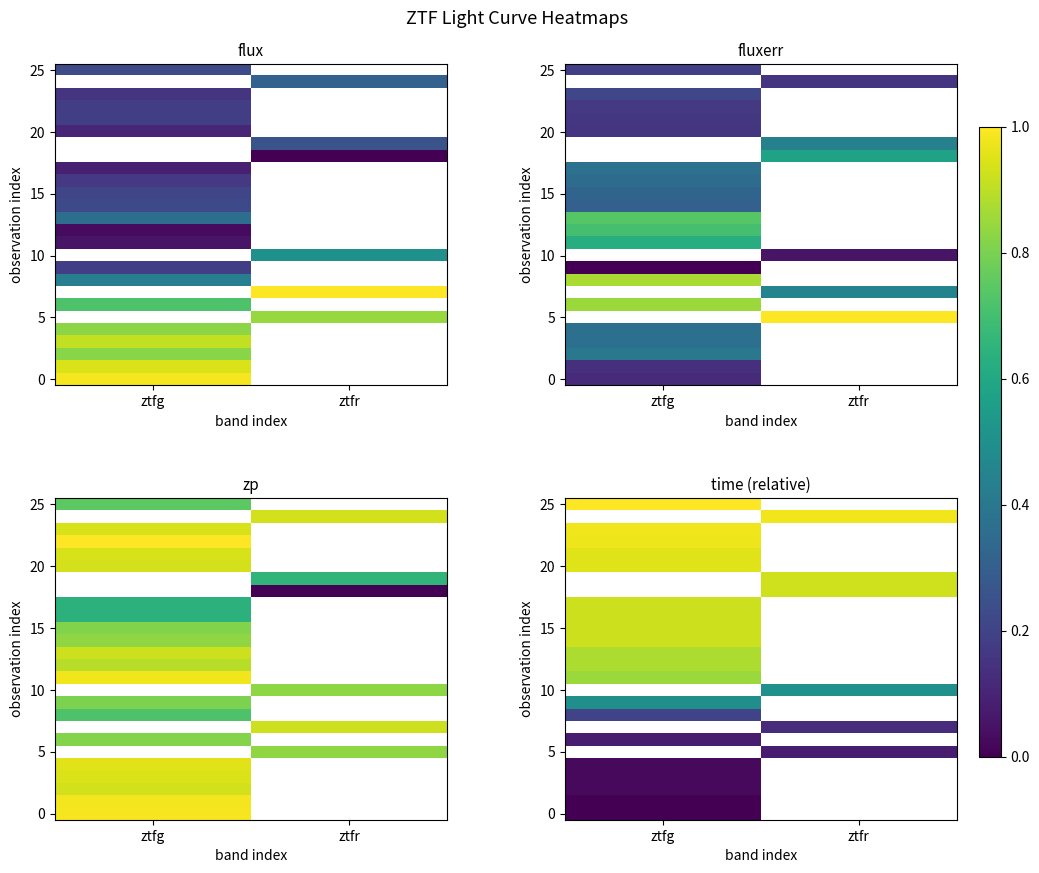

What is the maximum value shown in the chart?

1.0